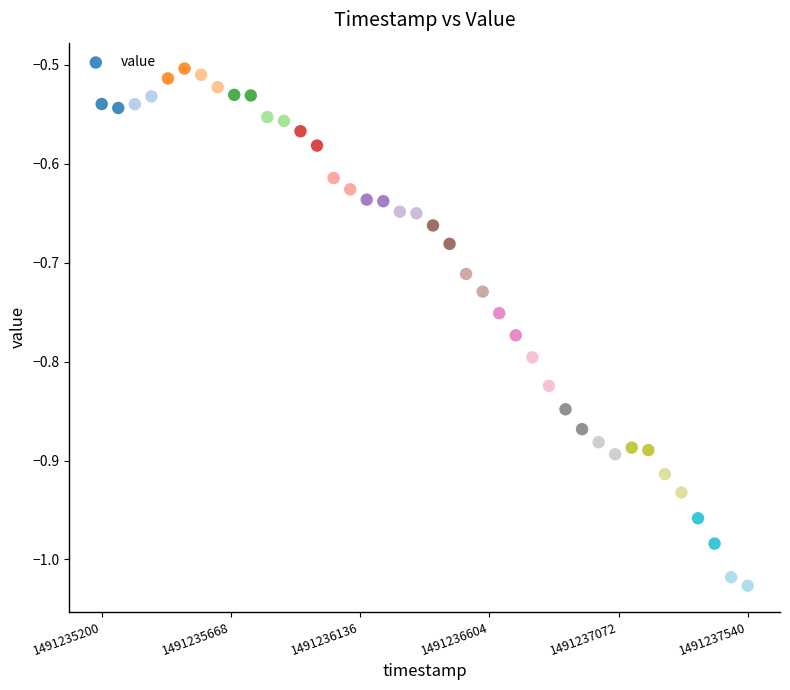

What is the range of Y values (max minus min)?

0.5